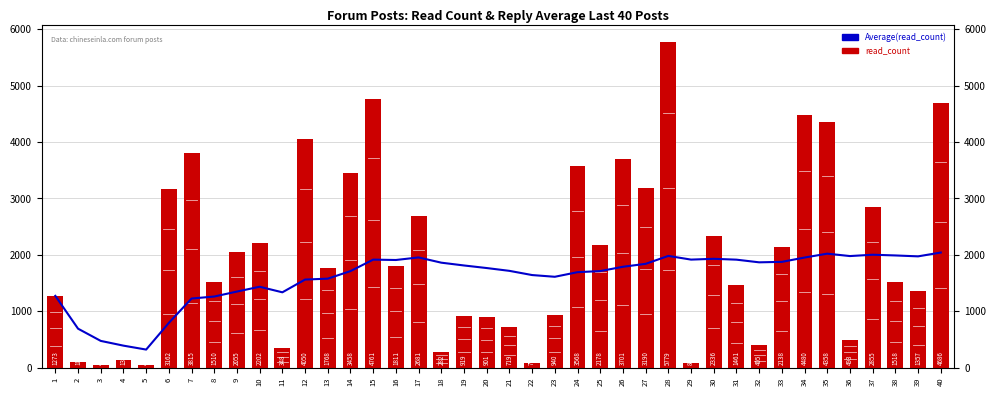

How many data points in read_count are above 1811?

19